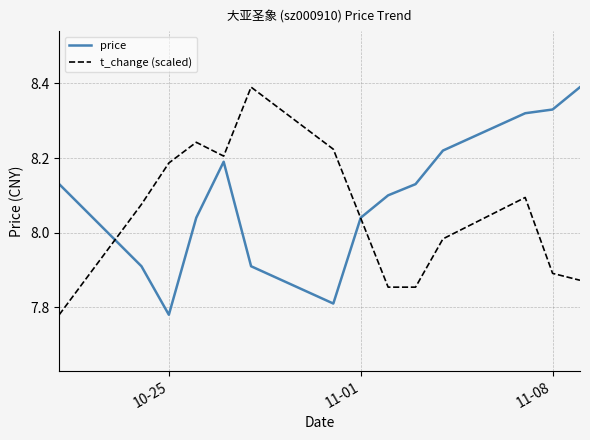

Rank the series by their average value, from lowest to highest.

t_change (scaled), price